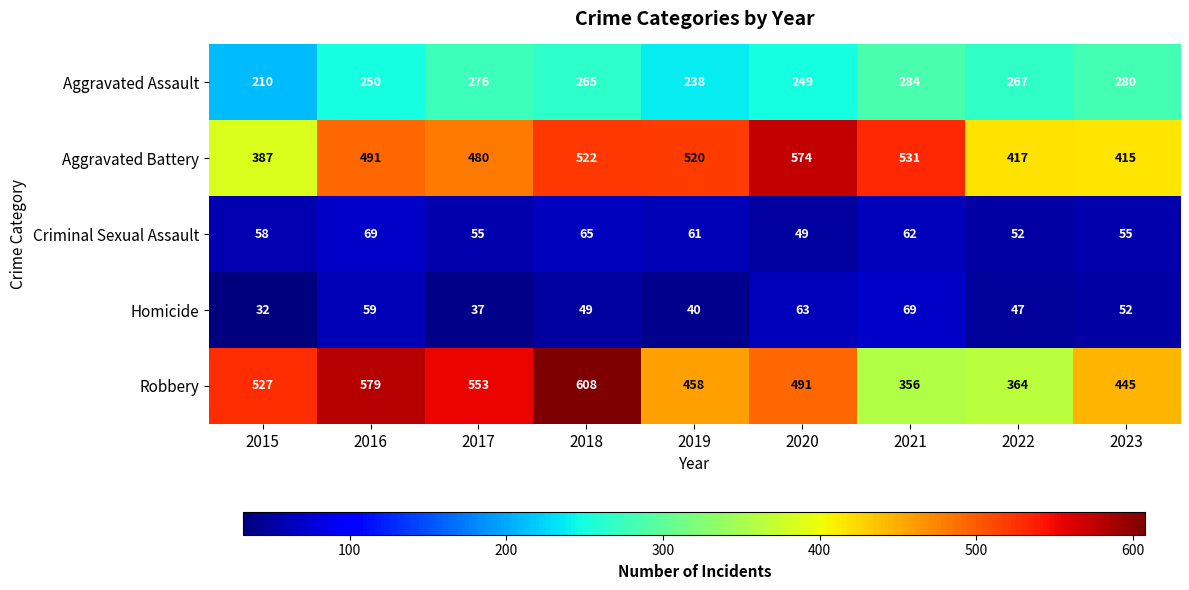

What is the smallest value displayed?

32